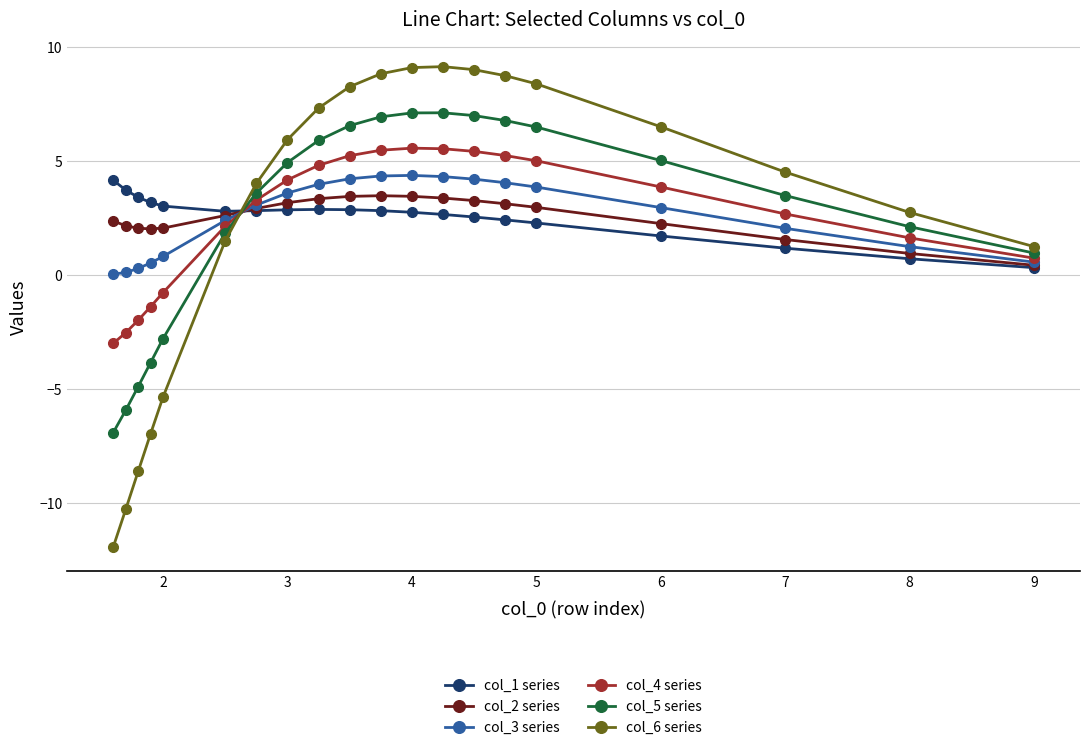

How many data points in col_4 series are above 3?

11